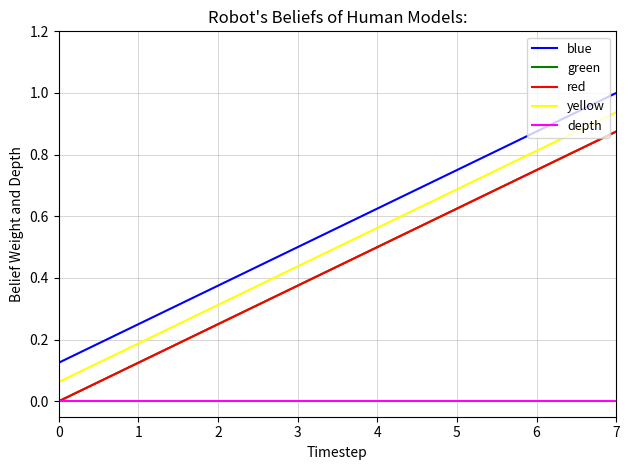

True or false: red and green cross at least once.

False